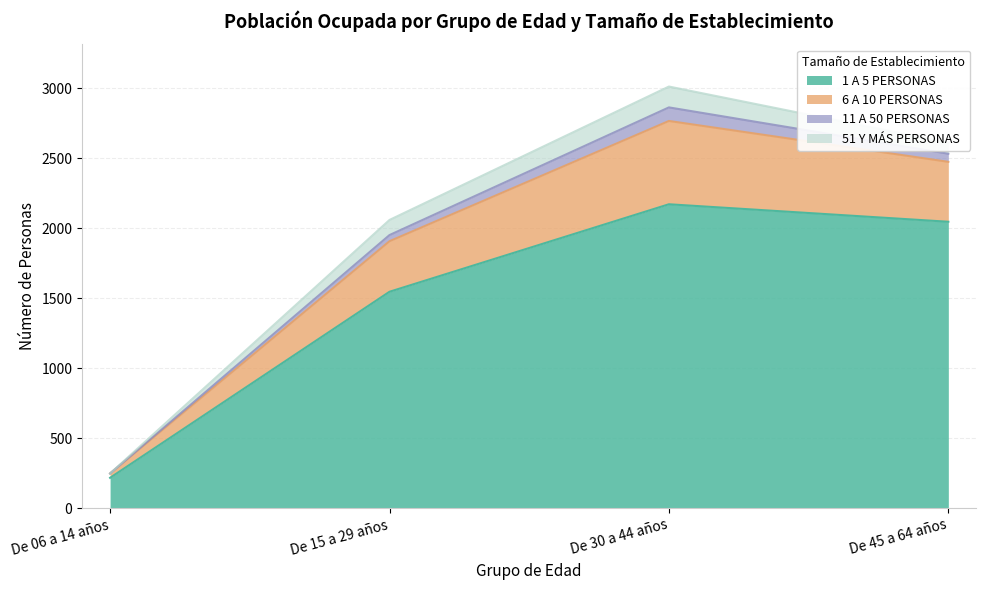

At which category does 1 A 5 PERSONAS reach its first local peak?

De 30 a 44 años